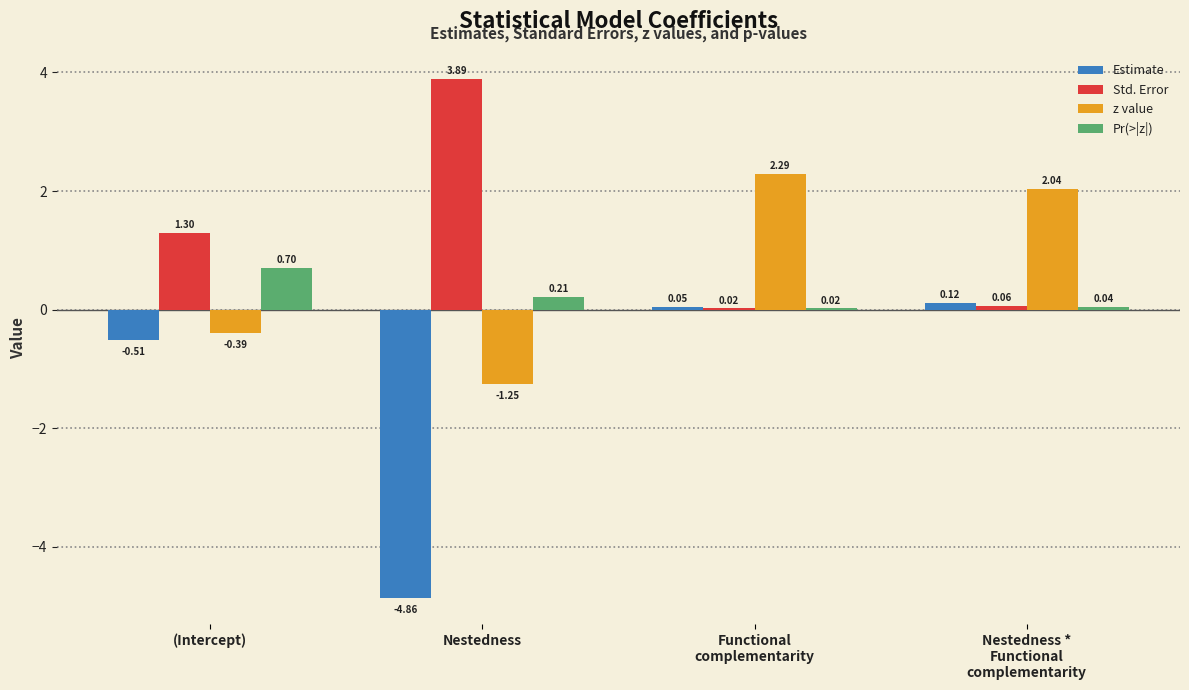

Where does the Std. Error series first go above 1?

(Intercept)